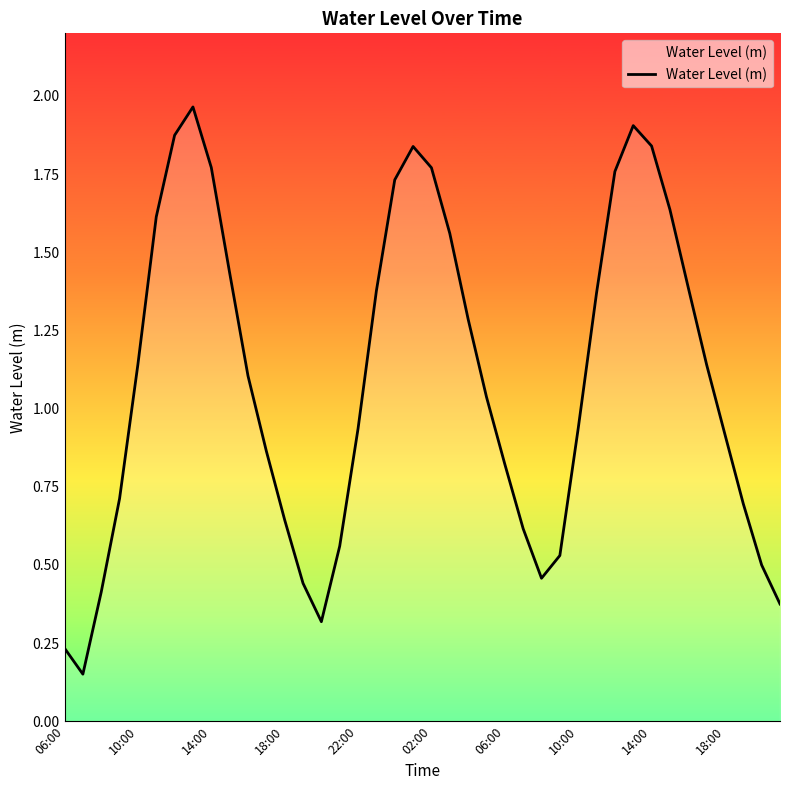

How many lines are shown in the chart?

1